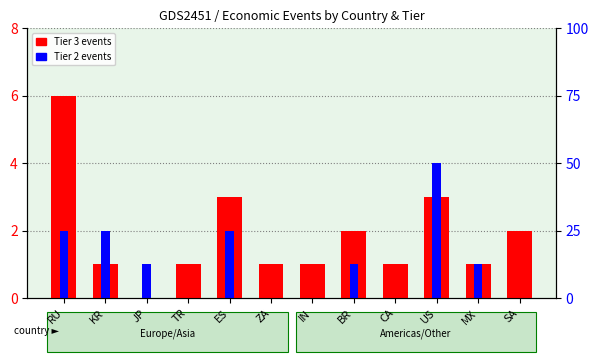

Reading right to left, transcribe all the data shown in this chart.

Tier 3 events: SA=2	MX=1	US=3	CA=1	BR=2	IN=1	ZA=1	ES=3	TR=1	JP=0	KR=1	RU=6
Tier 2 events: SA=0	MX=1	US=4	CA=0	BR=1	IN=0	ZA=0	ES=2	TR=0	JP=1	KR=2	RU=2